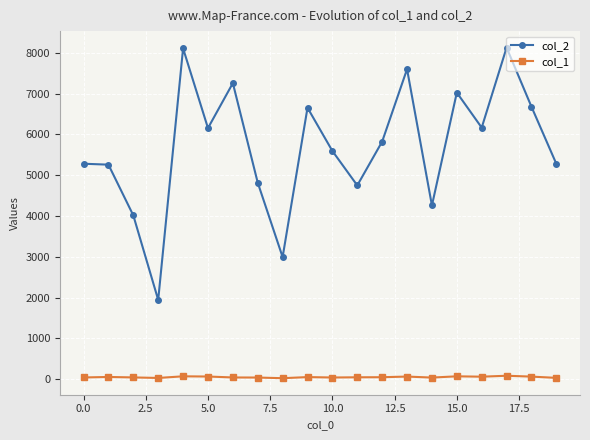

In col_1, how many points are higher than both neighbors (excluding endpoints)?

6